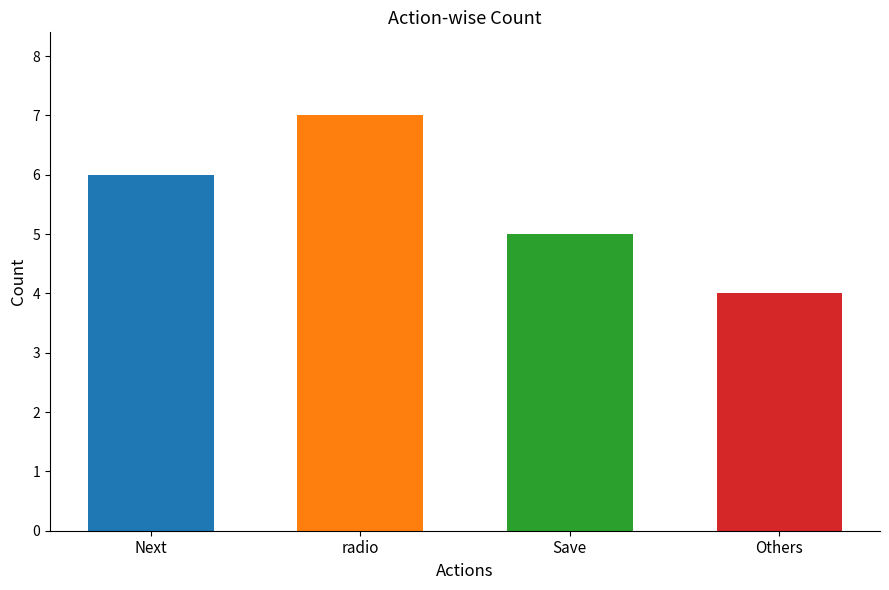

How many bars are there in total?

4